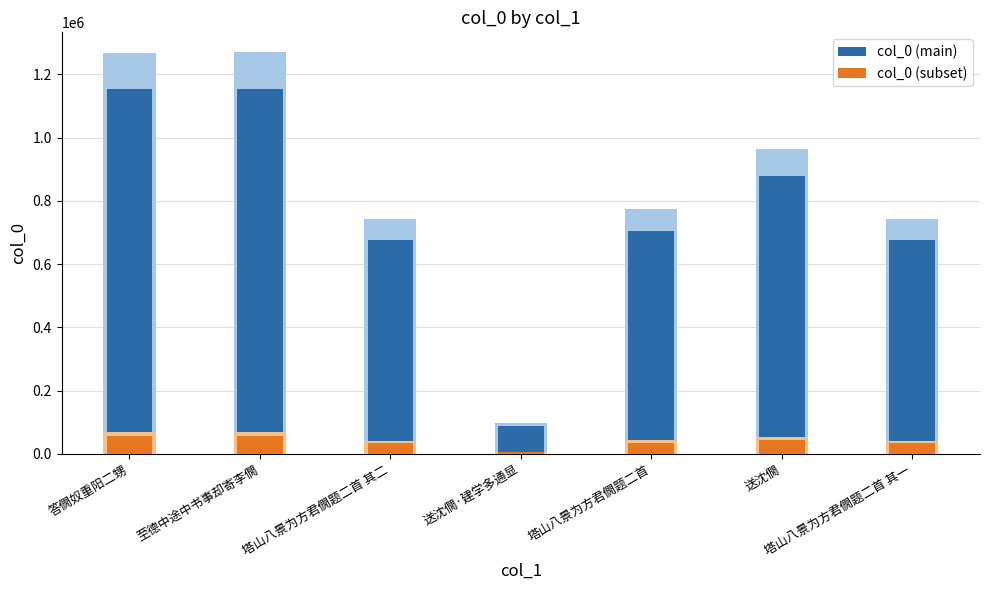

Which series has the widest spread of values?

col_0 (main)